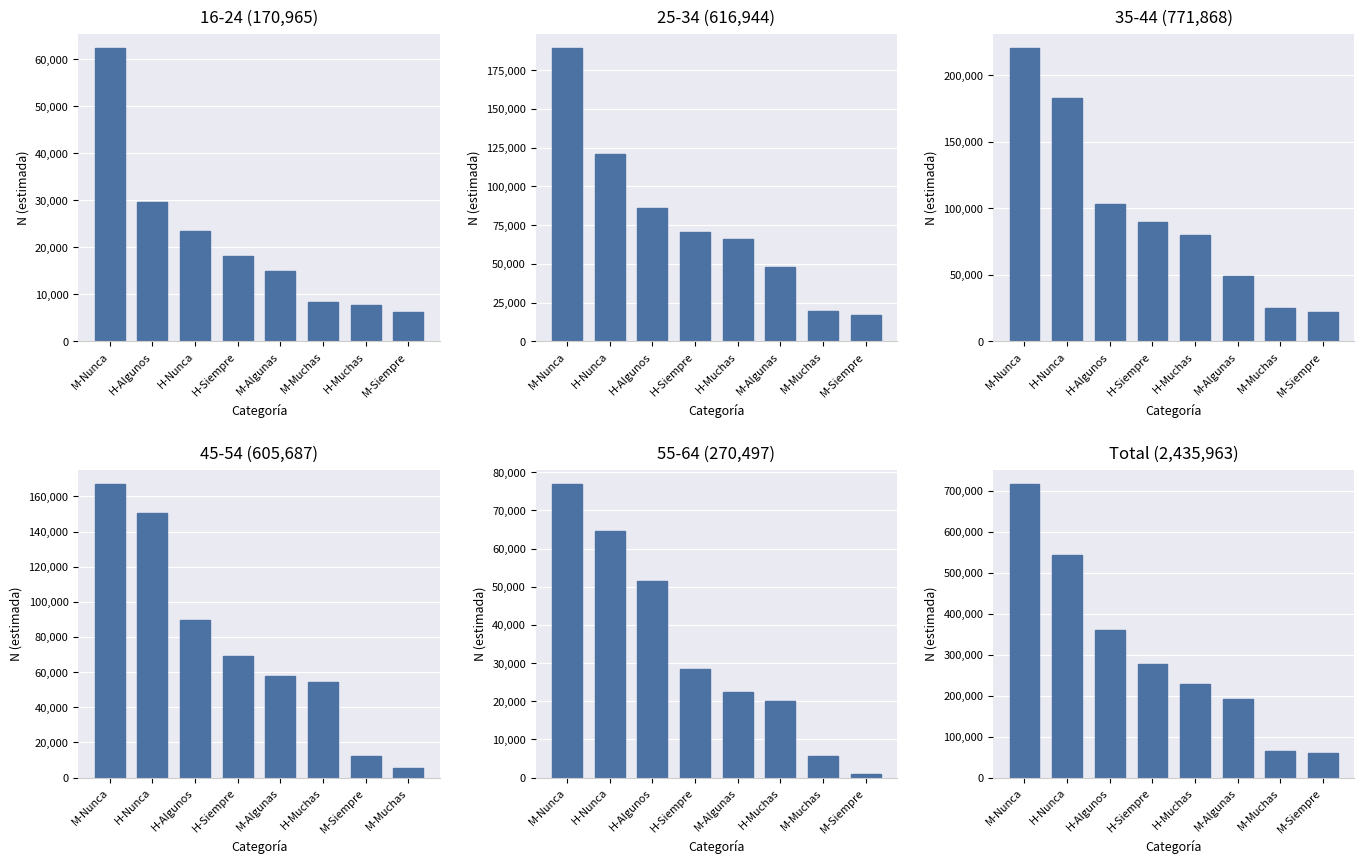

What is the greatest value displayed?

714980